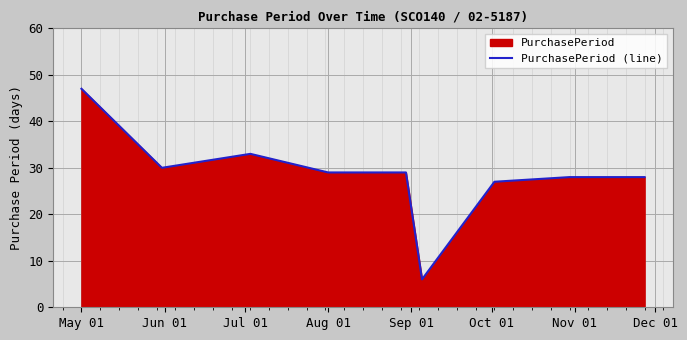

At which category does the chart reach its peak across all series?

May 01